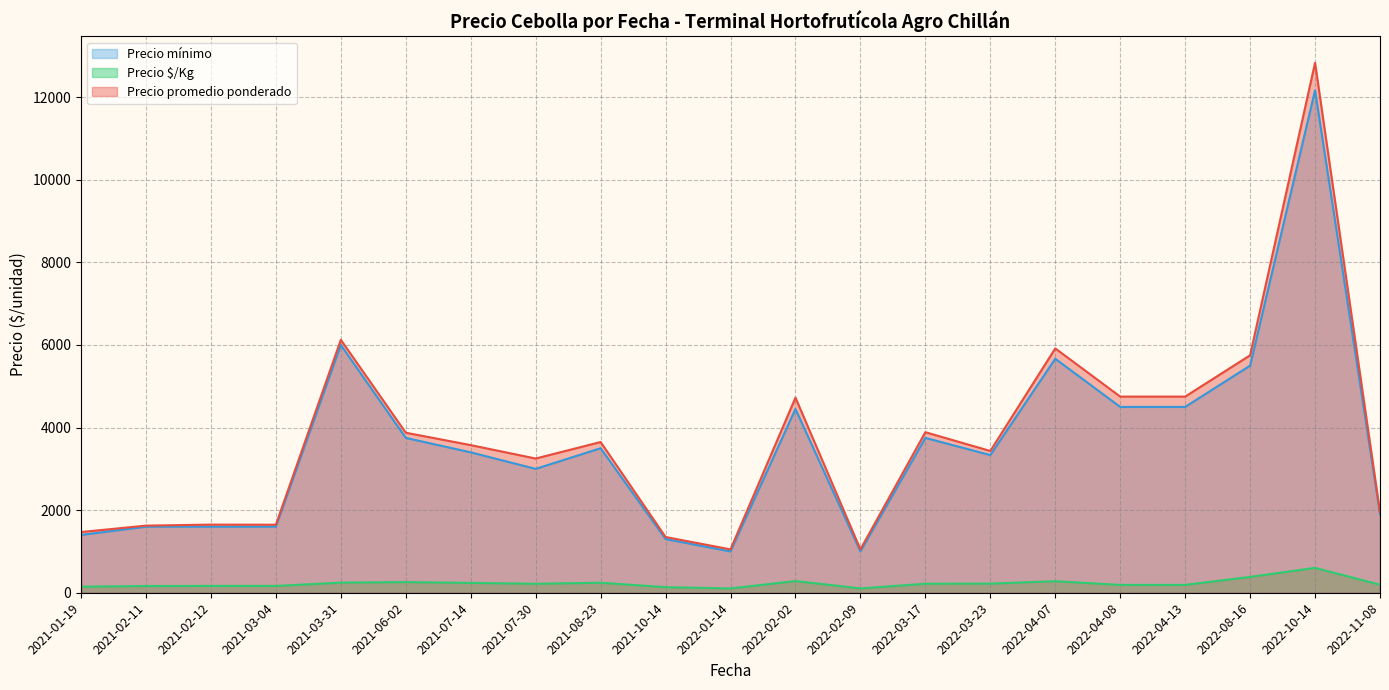

What is the lowest value of the Precio promedio ponderado series?

1050.0